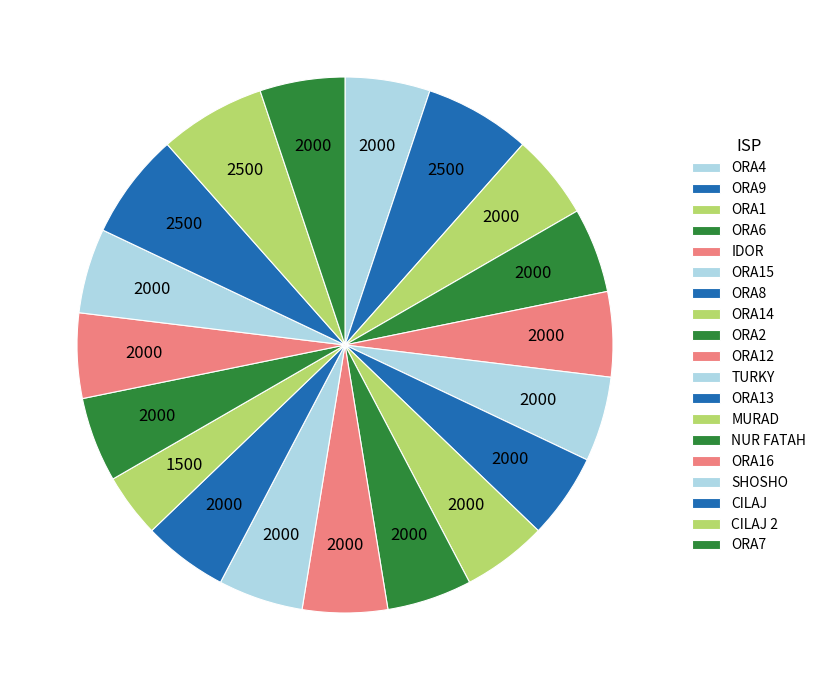

What percentage do ORA1 and ORA14 together represent?

10.3%